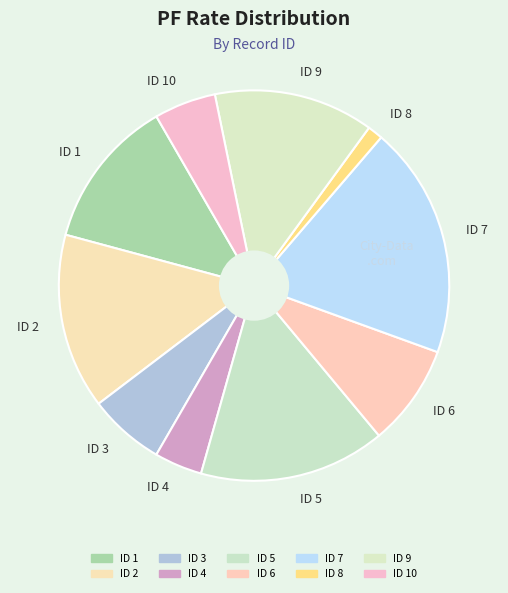

Is the sum of ID 3 and ID 7 greater than half?

No